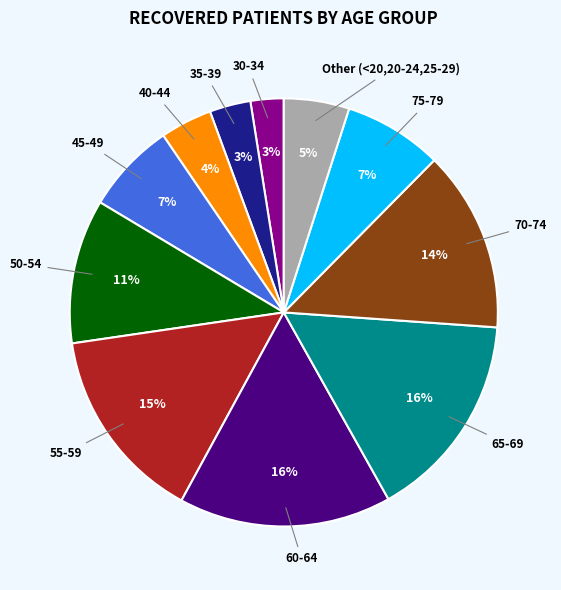

To the nearest percent, what is the average slice percentage?

9%